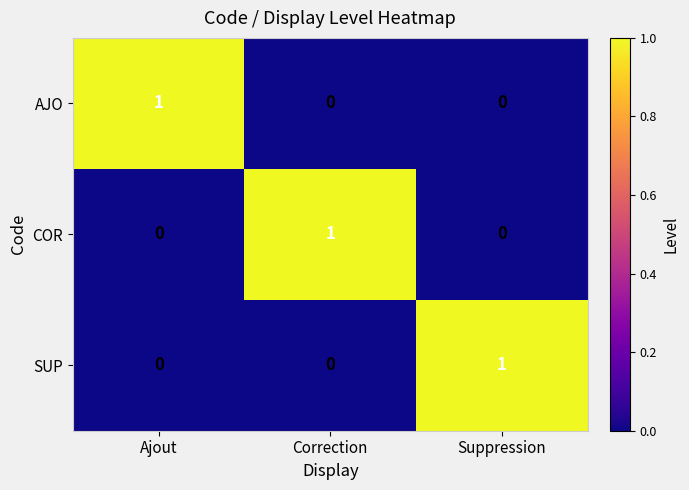

How many values in the SUP series exceed 0?

1